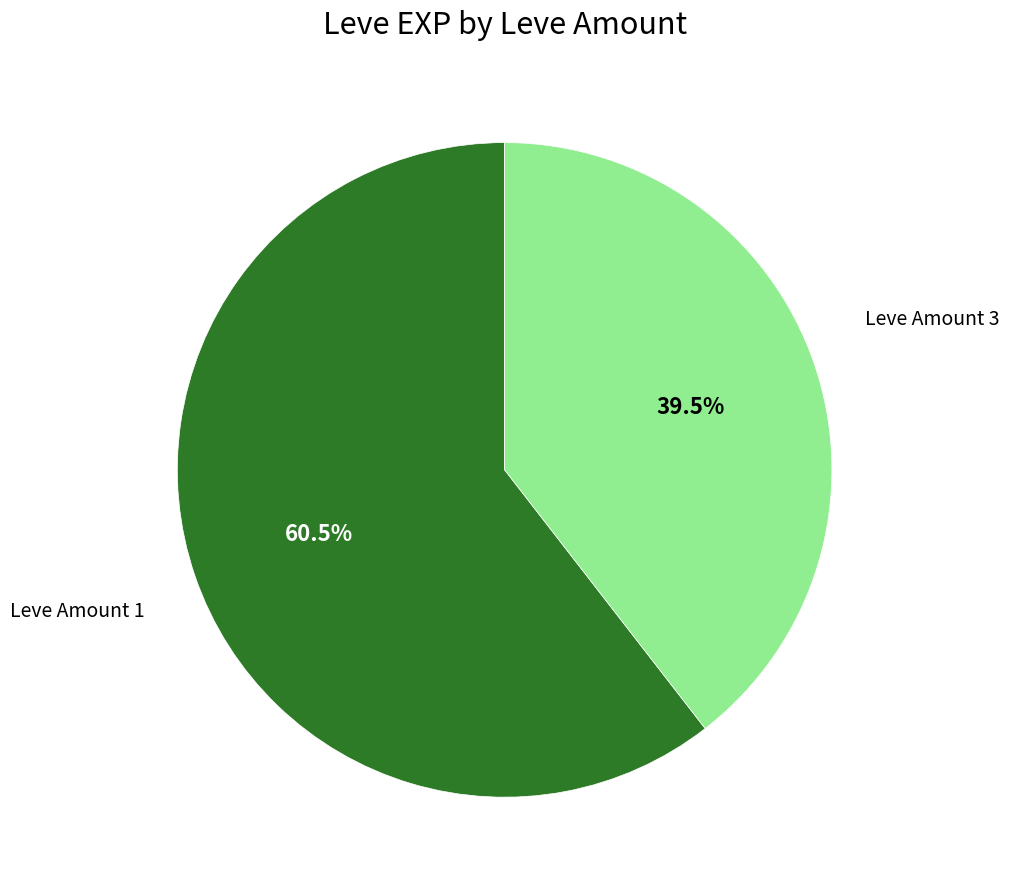

Is there any slice that represents more than half of the pie?

Yes